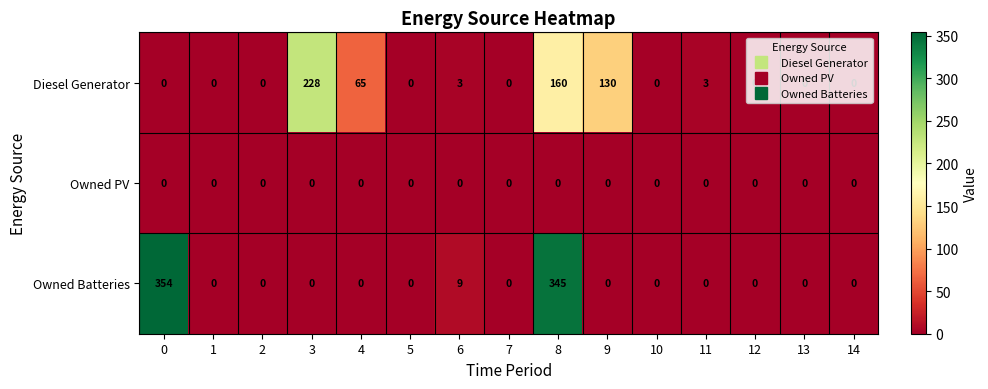

Which series has the largest total across all categories?

Owned Batteries